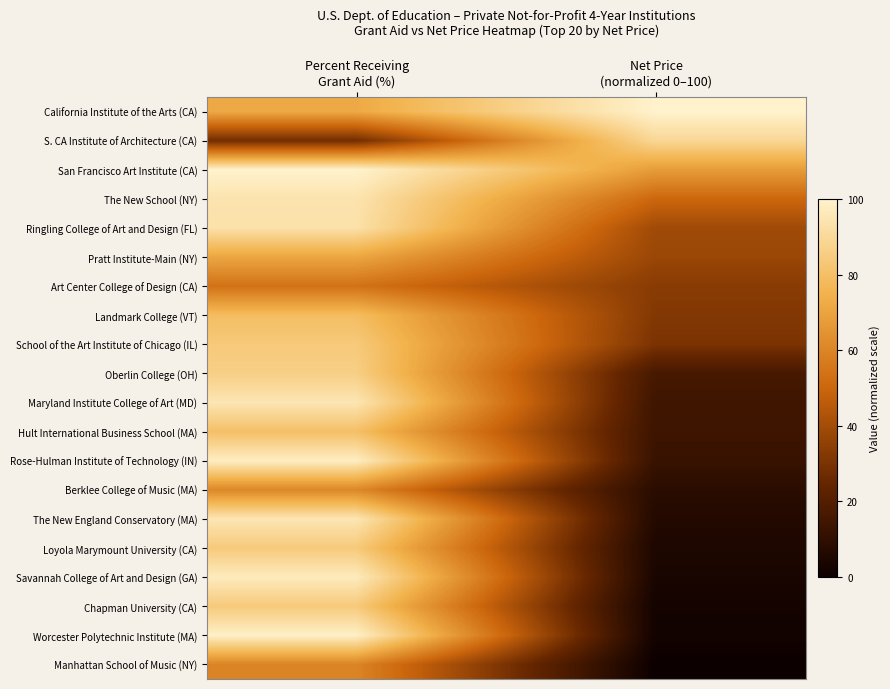

At how many categories does at least one series exceed 1?

2